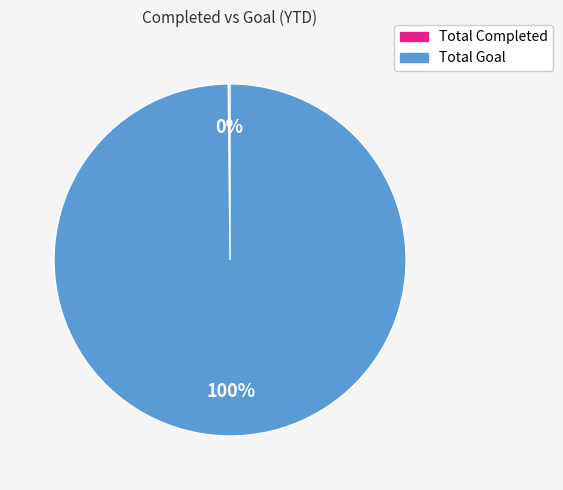

Which category has the biggest portion of the pie?

Total Goal